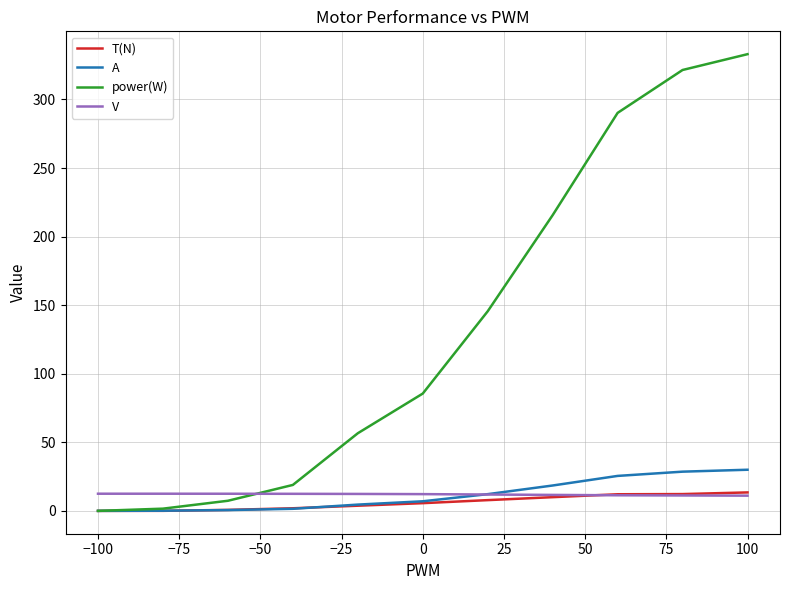

At how many categories does at least one series exceed 121?

5